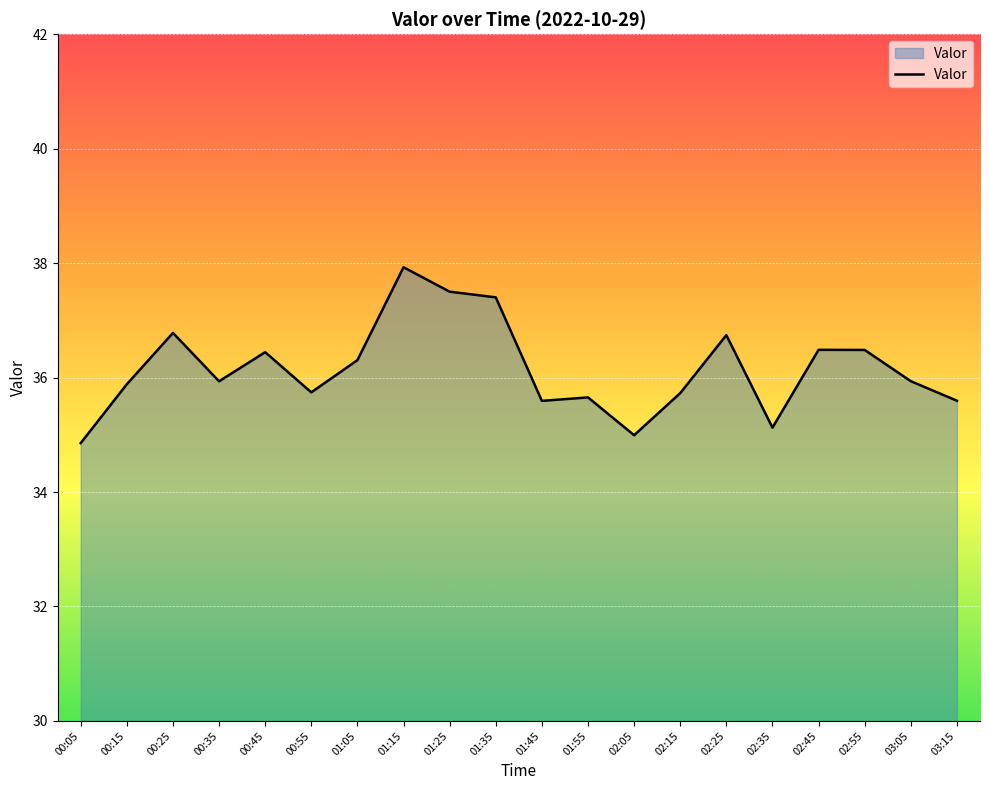

Count the number of categories in the chart.

20